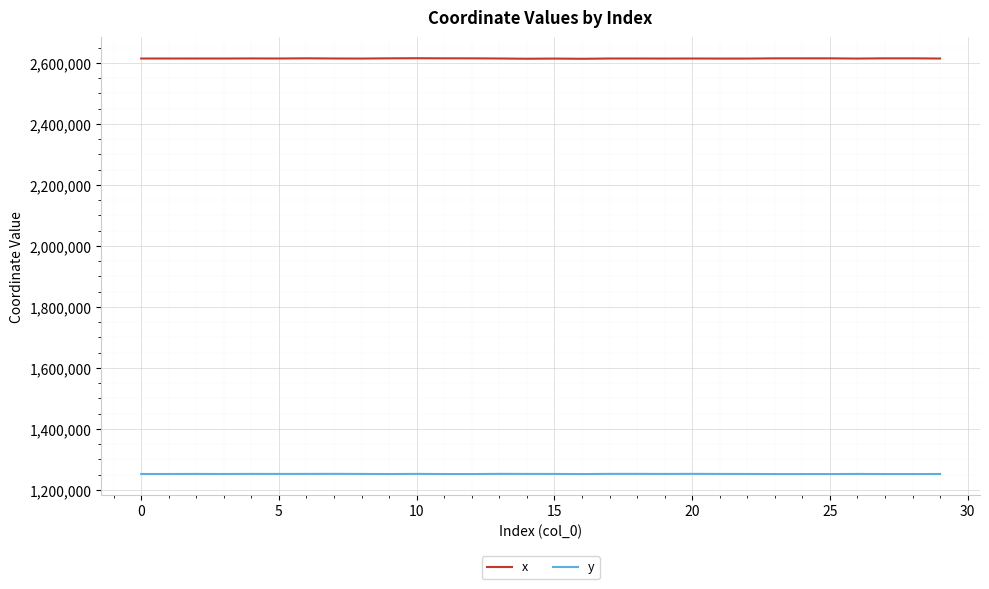

True or false: y and x cross at least once.

False